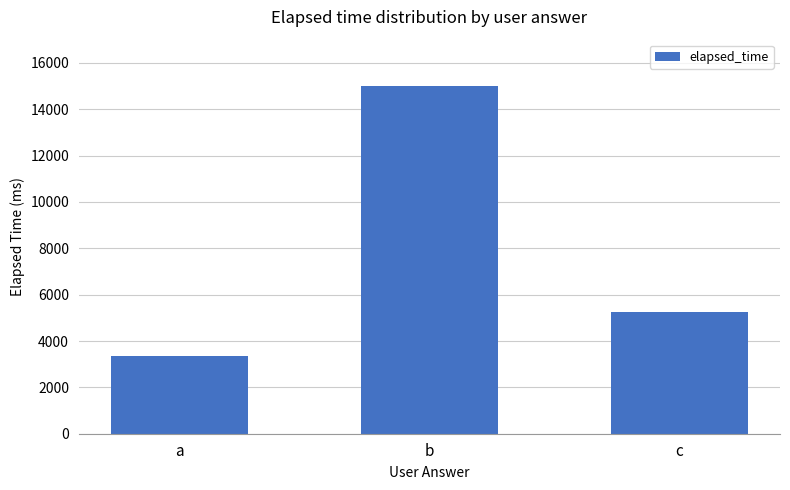

Rank the categories by value from lowest to highest.

a, c, b